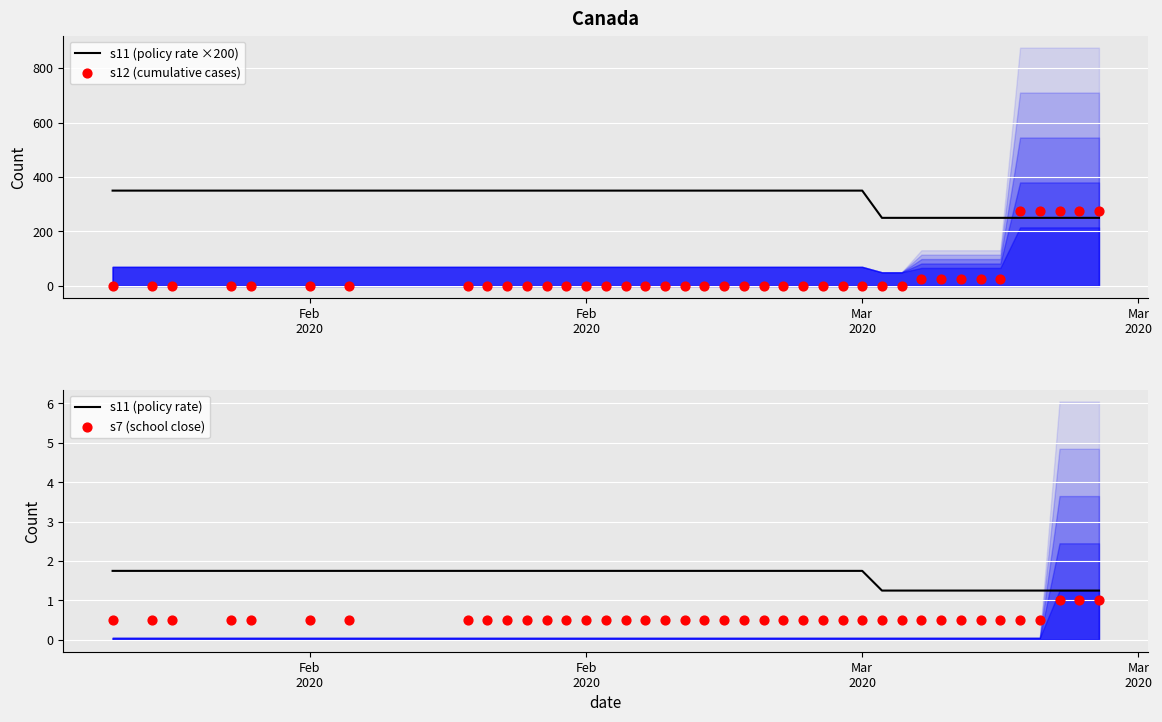

Which series reaches the minimum Y coordinate?

s12 (cumulative cases)